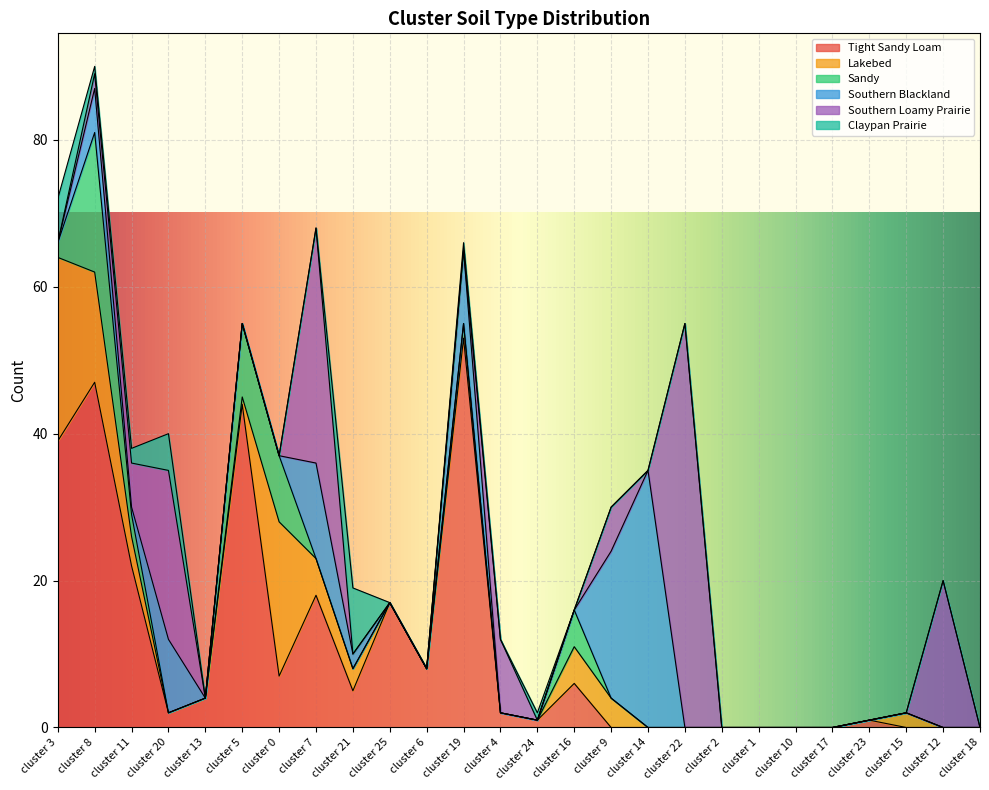

What is the average value of the Sandy series?

2